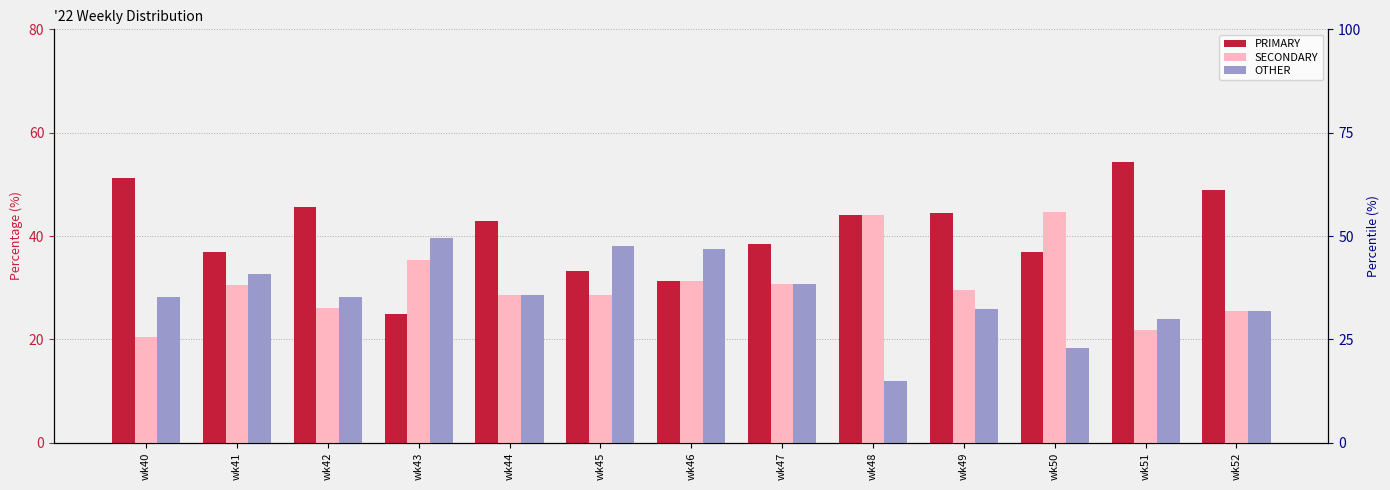

Between wk42 and wk47, which series saw the biggest shift?

PRIMARY